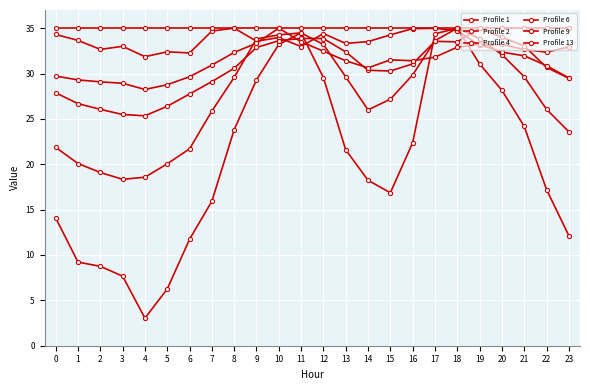

Count the number of data series in this chart.

6